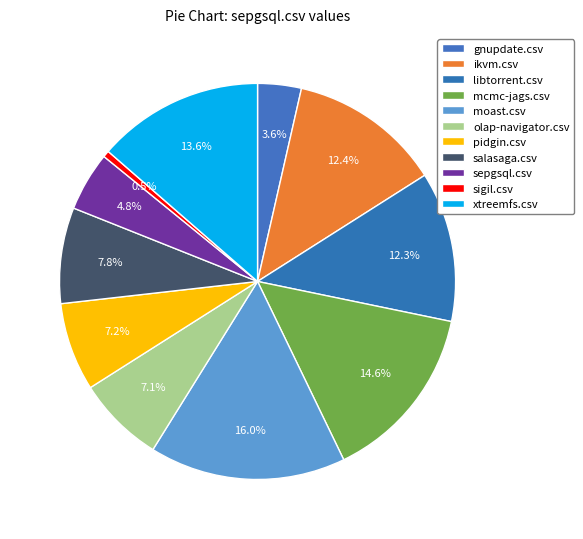

How many slices are in this pie chart?

11